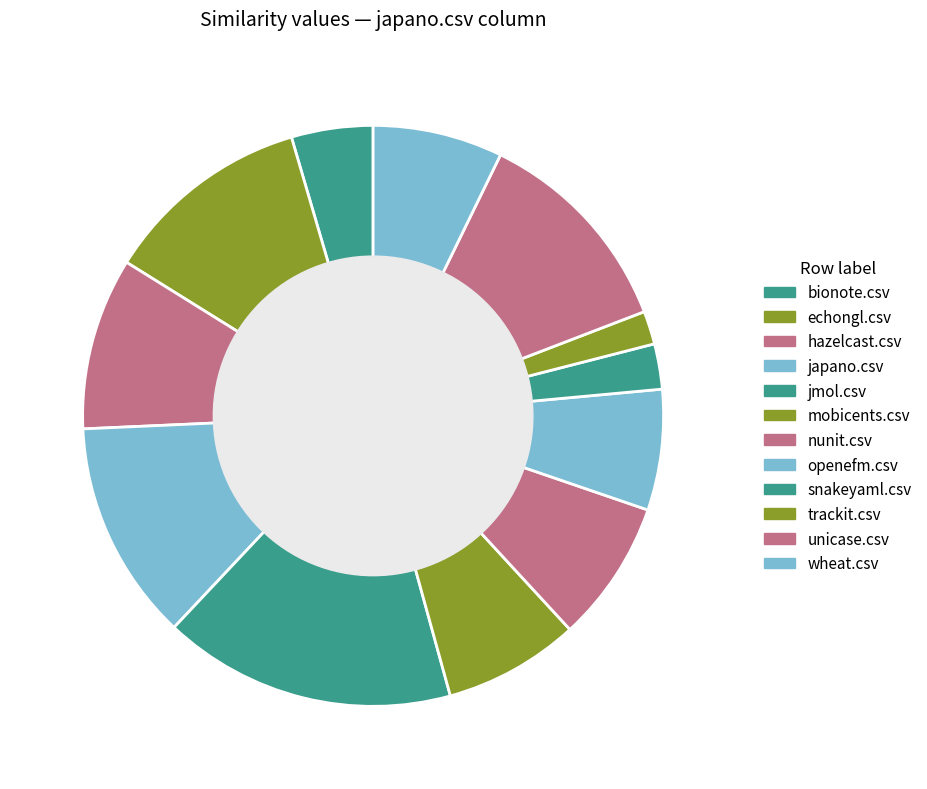

How many segments does this pie chart have?

12